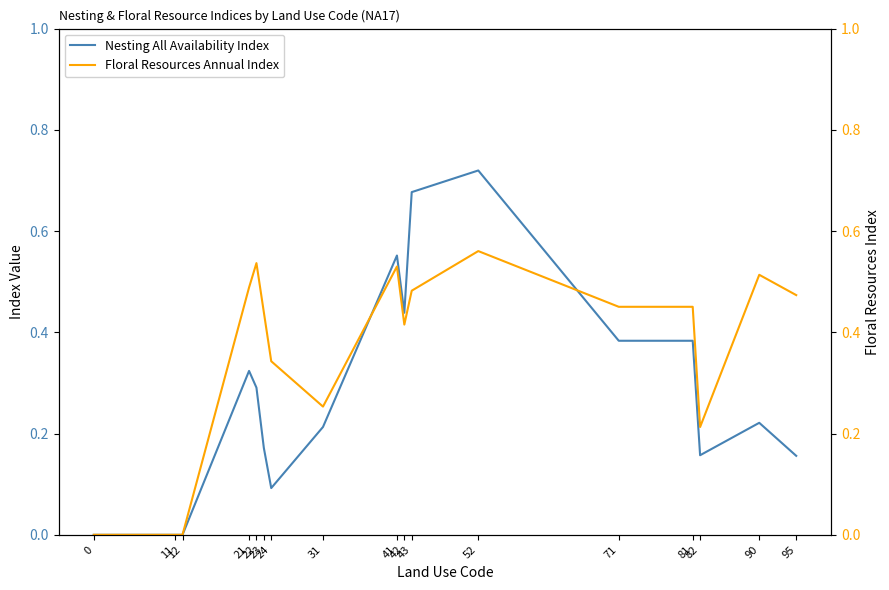

Which has a higher value, 42 or 11?

42